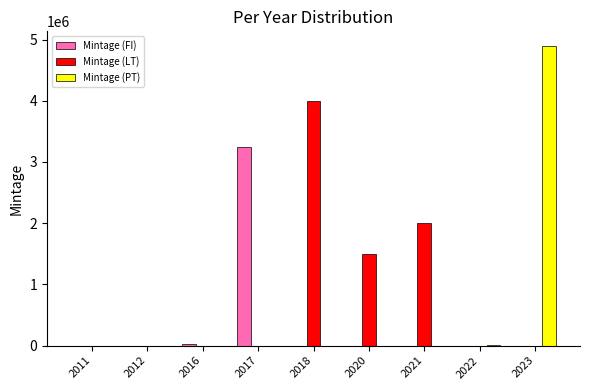

What is the total value across all series at 2022?

7500